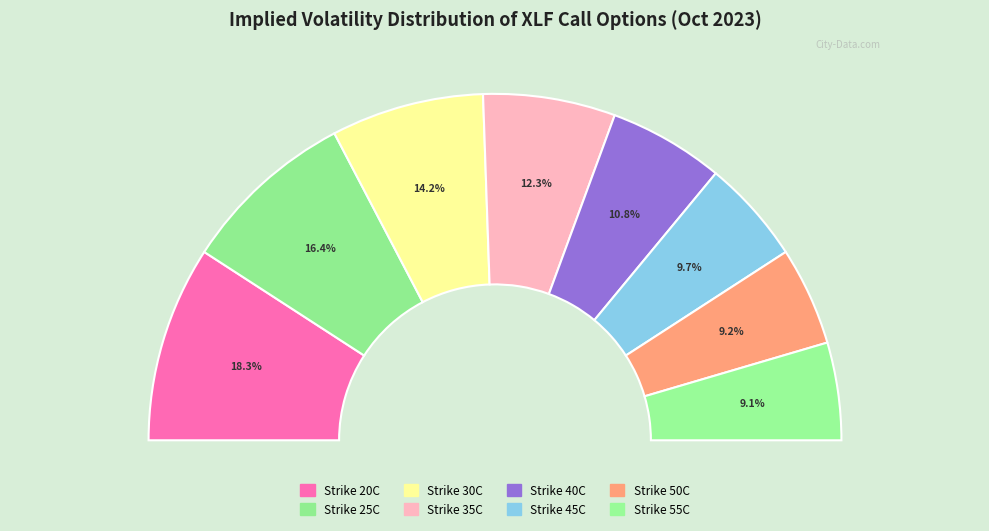

To the nearest percent, what portion does XLF231020C00040000 represent?

11%